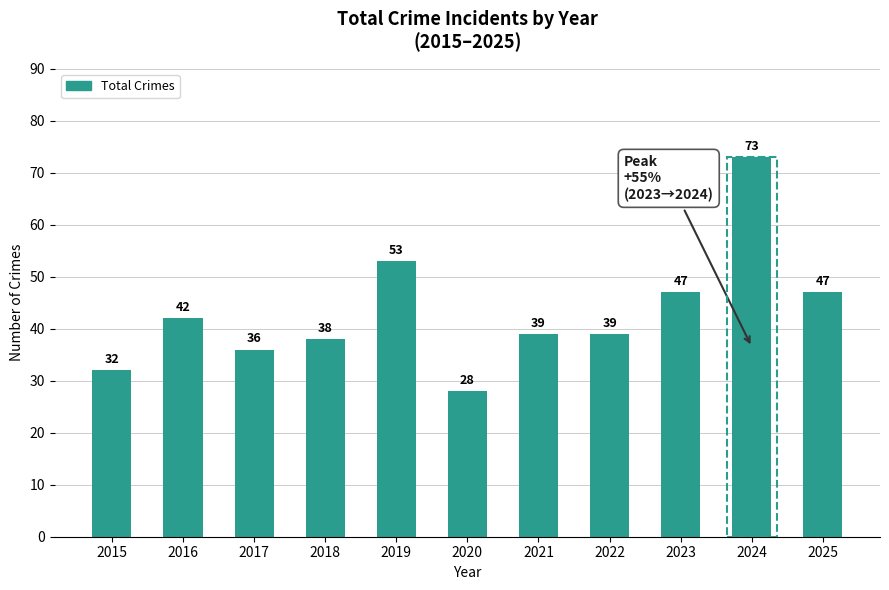

What is the value of the 8th bar from the left?

39